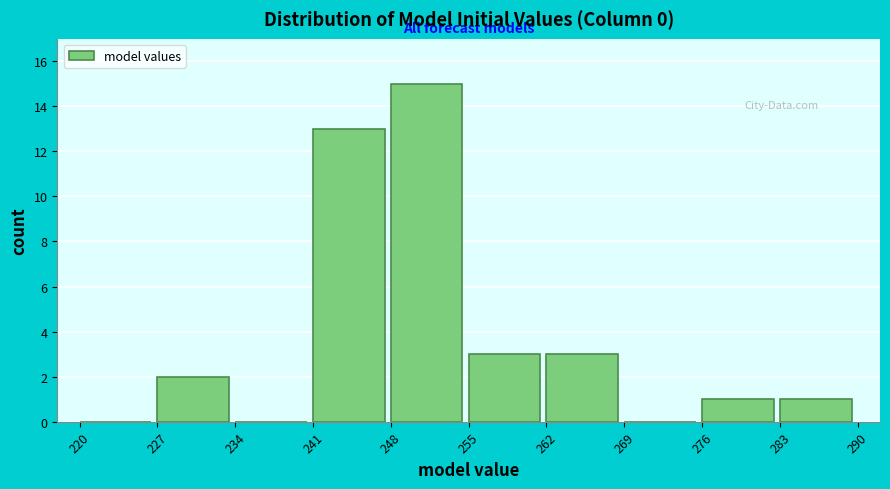

Over which range of the x-axis is the bar tallest?

248 to 255